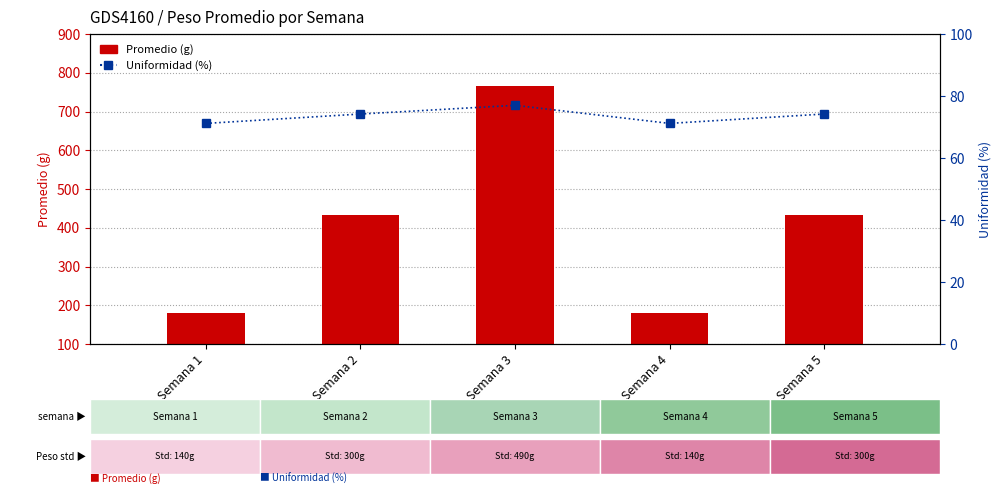

Are the bars horizontal?

No